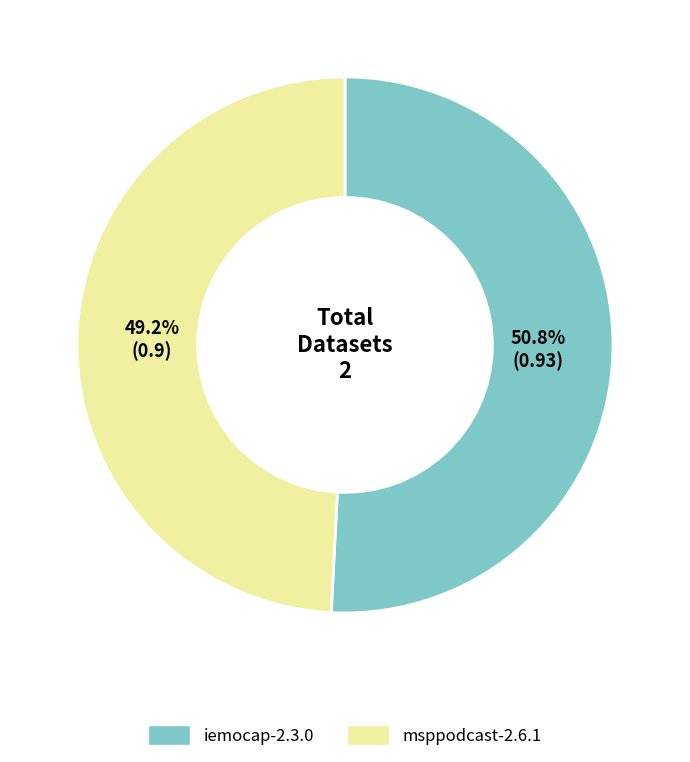

What percentage is NOT represented by msppodcast-2.6.1?

50.8%